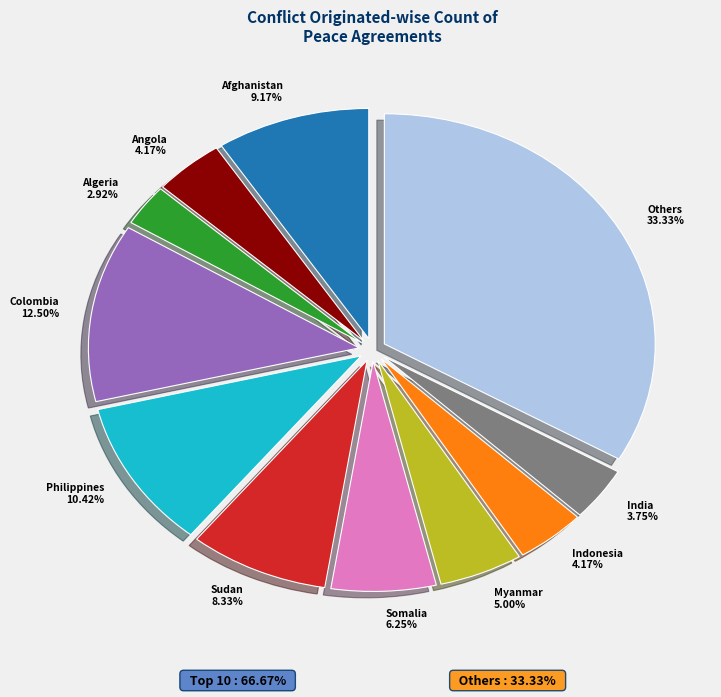

Does any single category account for the majority?

No